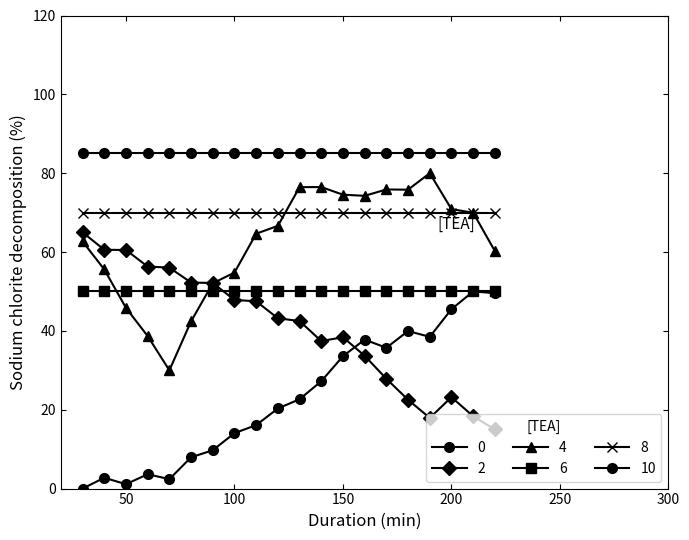

How many data points in 2 are above 43?

10